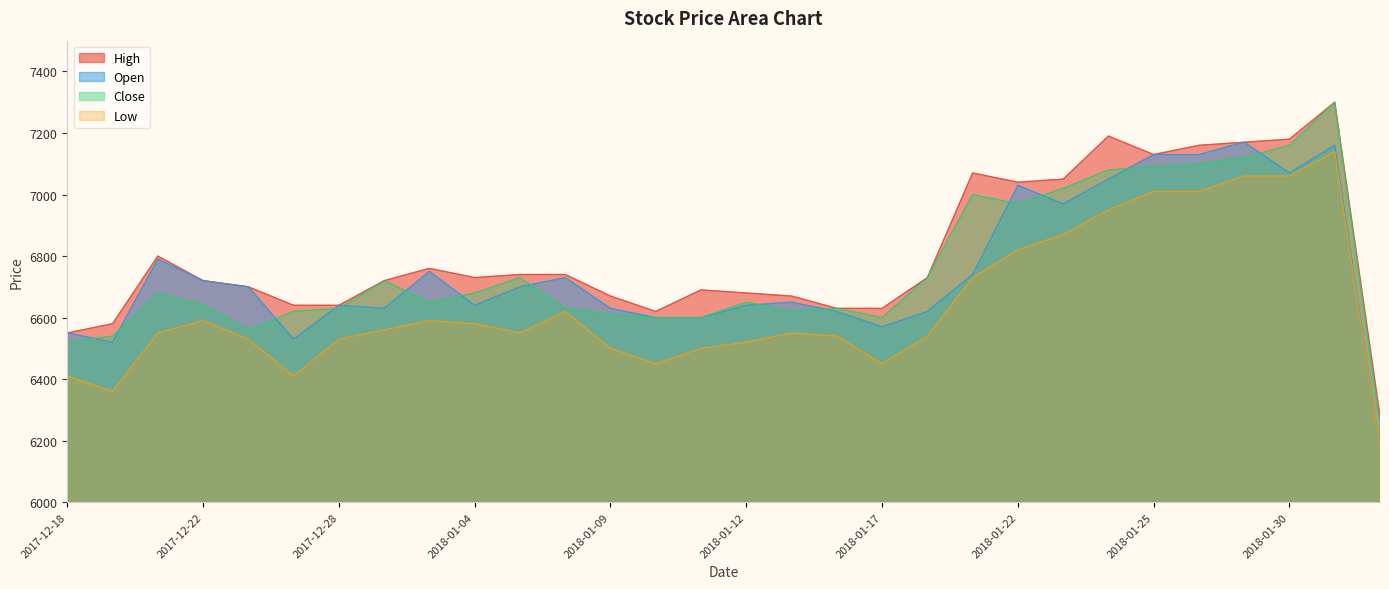

What are all the series names shown in the legend?

High, Open, Close, Low